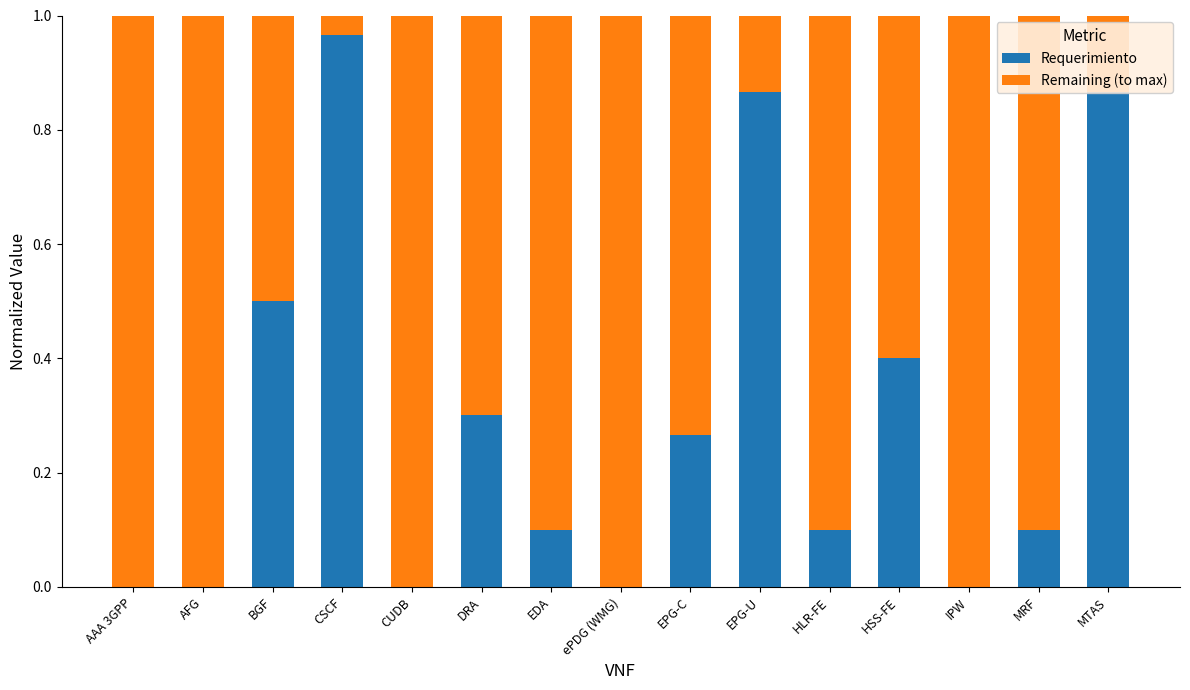

Does the chart contain stacked bars?

Yes